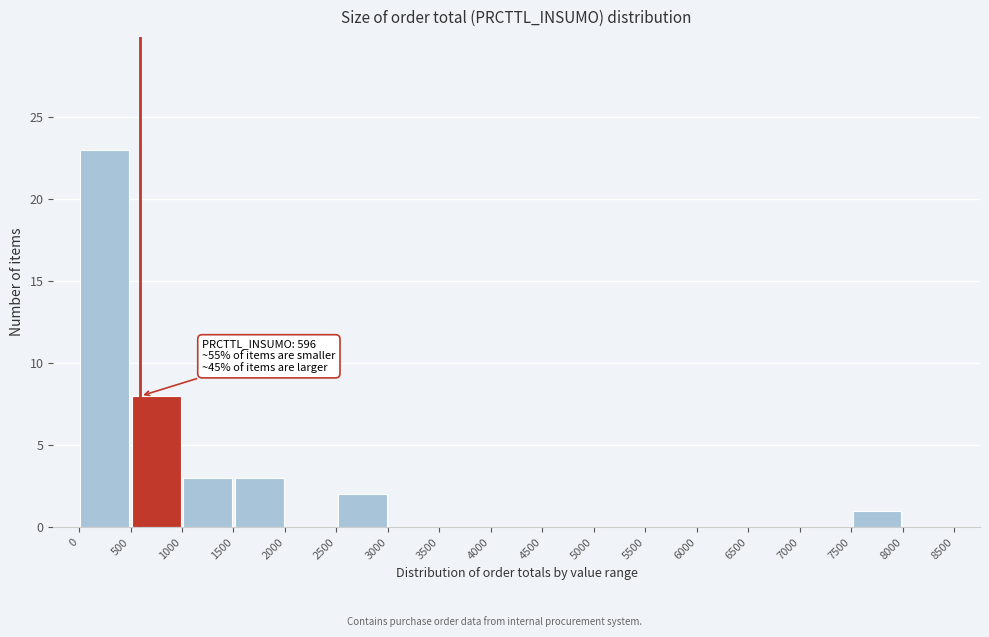

Which range on the x-axis has the tallest bar?

0 to 500